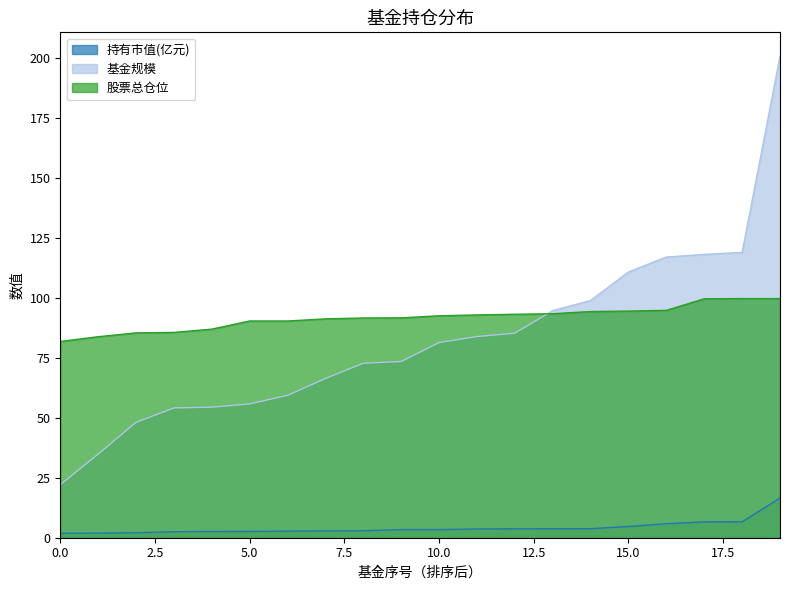

Count the number of categories in the chart.

20